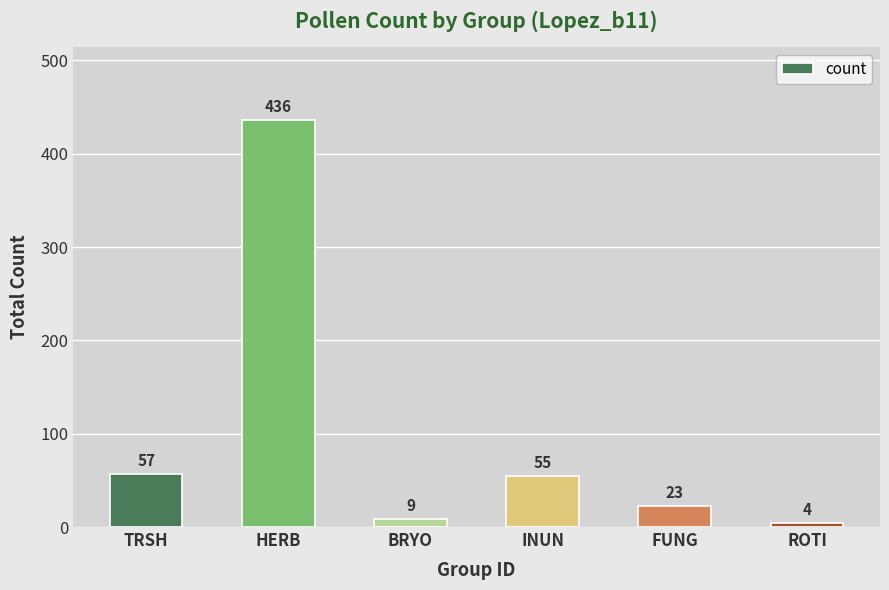

Is it true that the value at BRYO is 9?

True